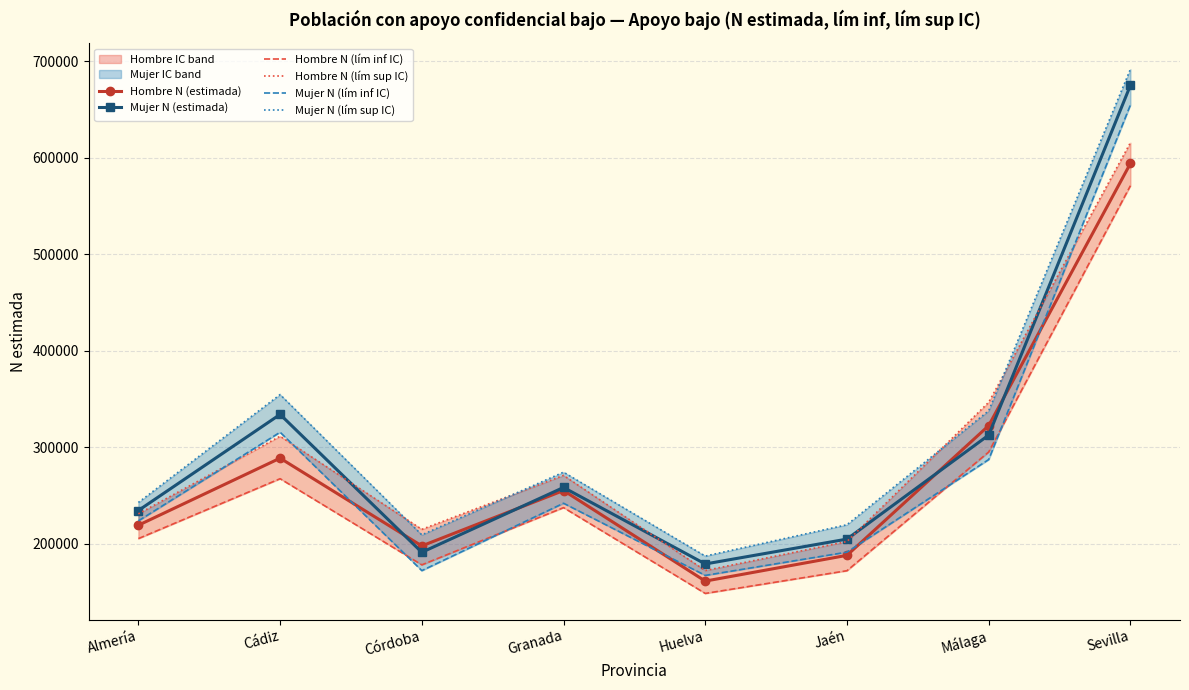

Which series has the widest spread of values?

Mujer N (lím sup IC)